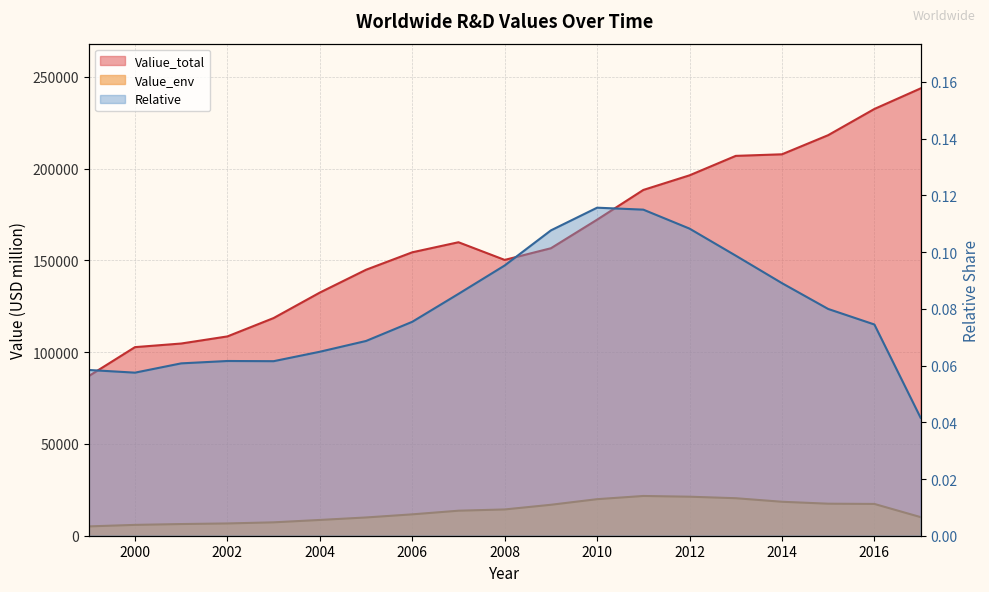

At which label does Value_env first exceed 13635?

2008